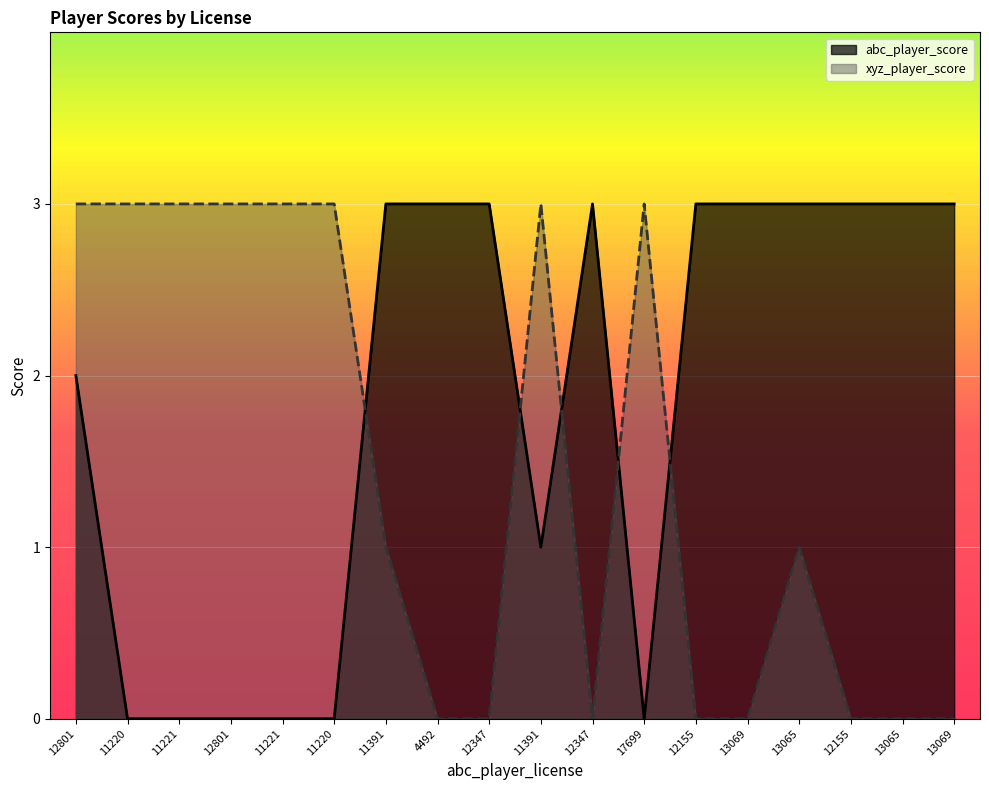

Reading left to right, list all the values displayed in this chart.

abc_player_score: 2	0	0	0	0	0	3	3	3	1	3	0	3	3	3	3	3	3
xyz_player_score: 3	3	3	3	3	3	1	0	0	3	0	3	0	0	1	0	0	0